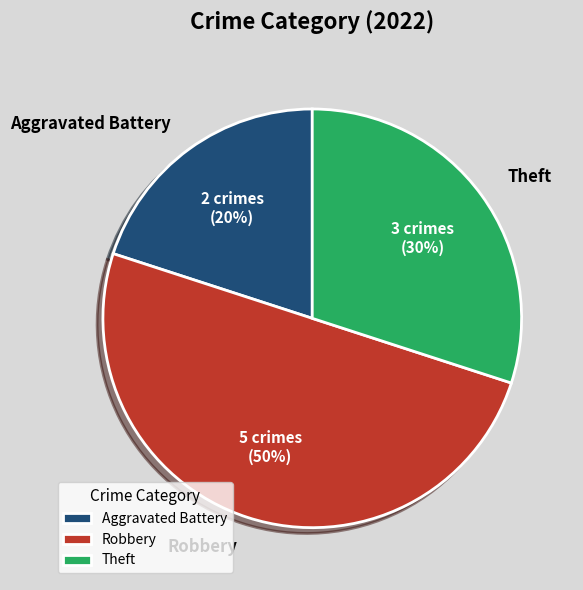

To the nearest percent, what percentage of the pie is Aggravated Battery?

20%